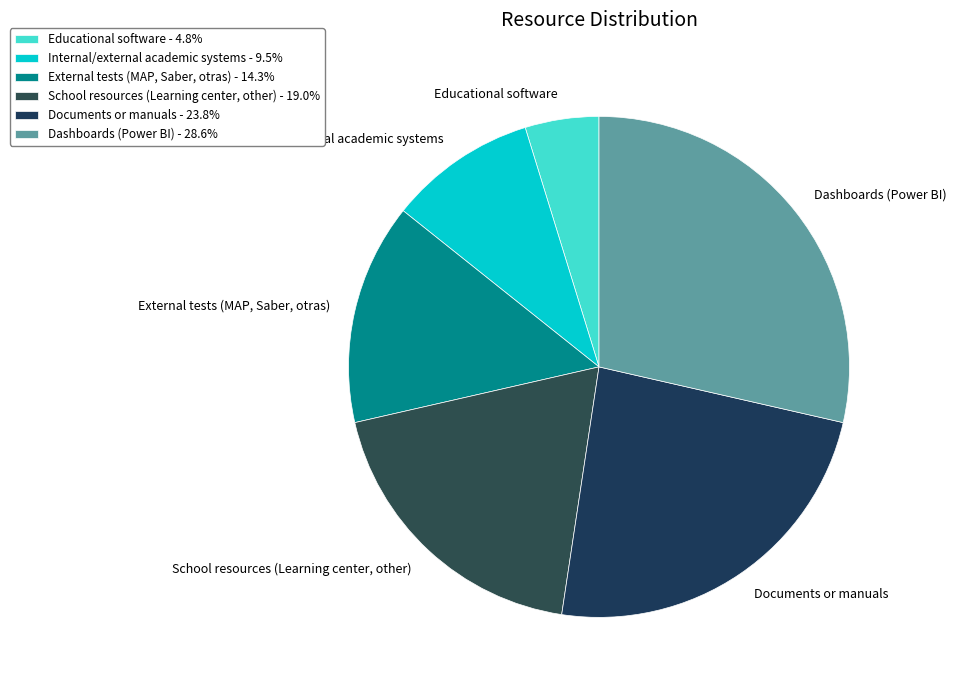

What is the largest slice in the pie chart?

Dashboards (Power BI)